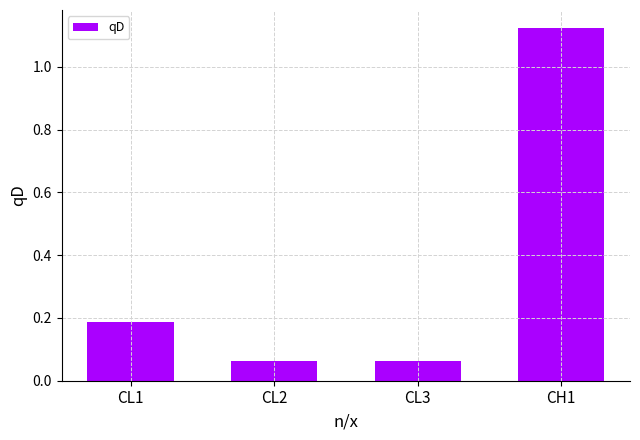

How many series are shown in this chart?

1